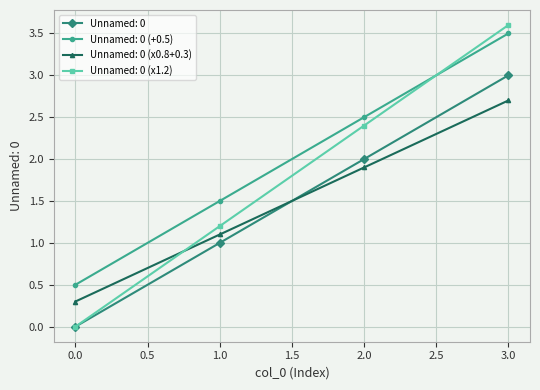

What is the difference between the highest and lowest values at 2.0?

0.6